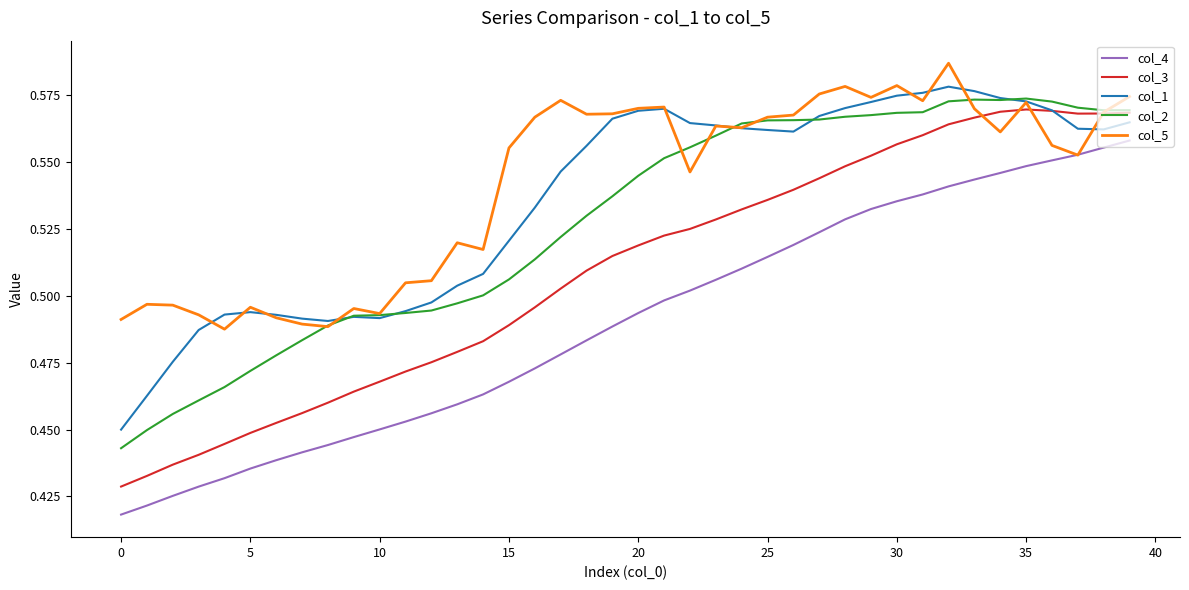

Which series has the largest range (max minus min)?

col_3